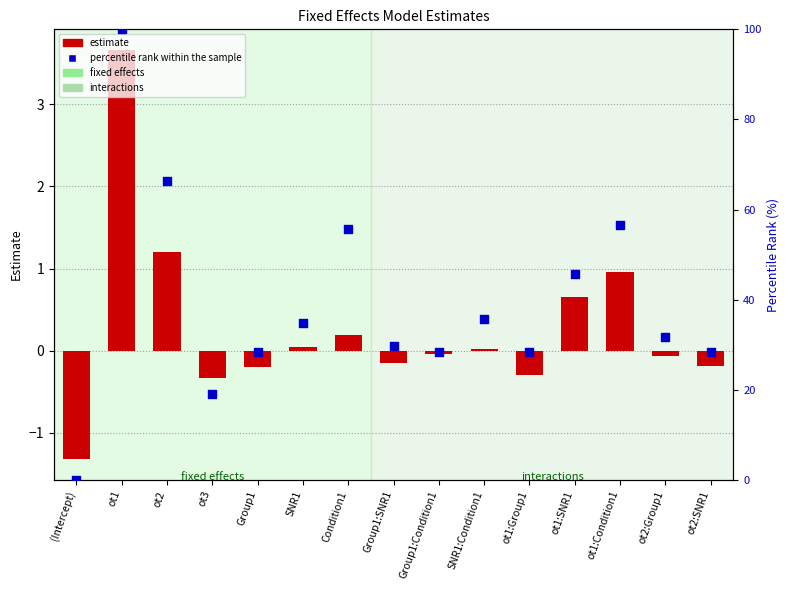

What is the total value across all series at SNR1?

34.9